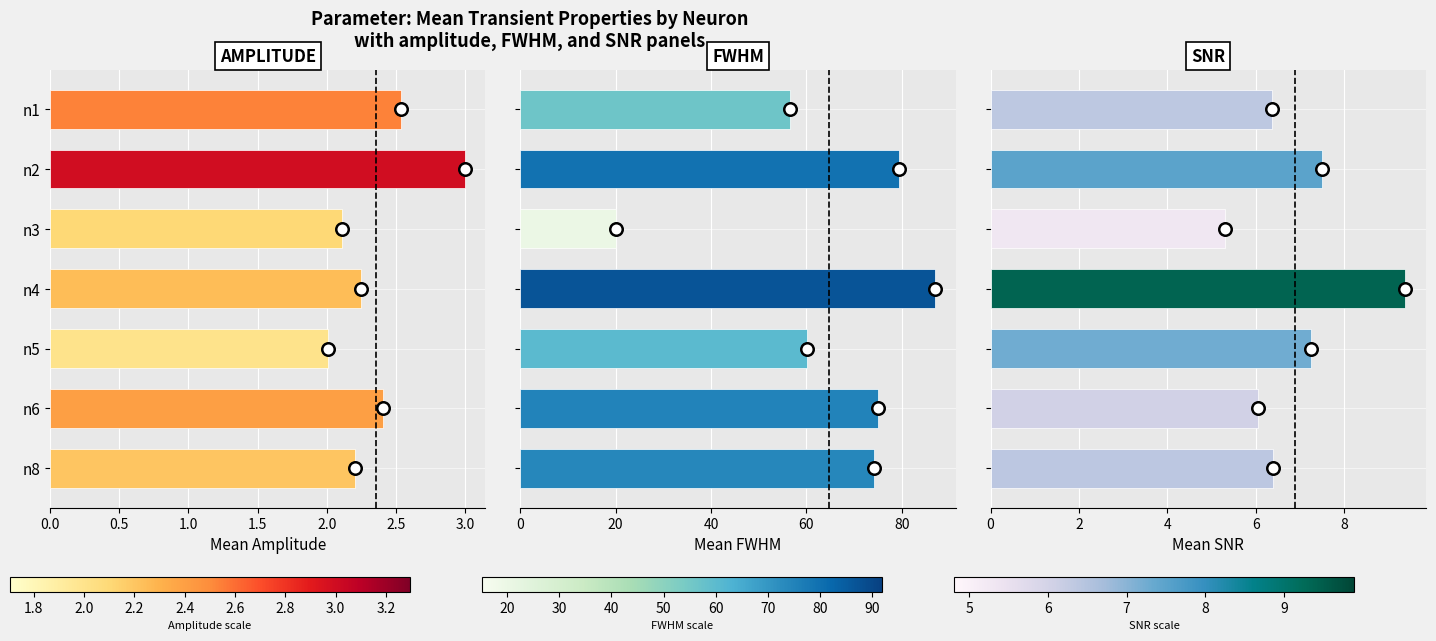

What position from the left is 0.5?

2